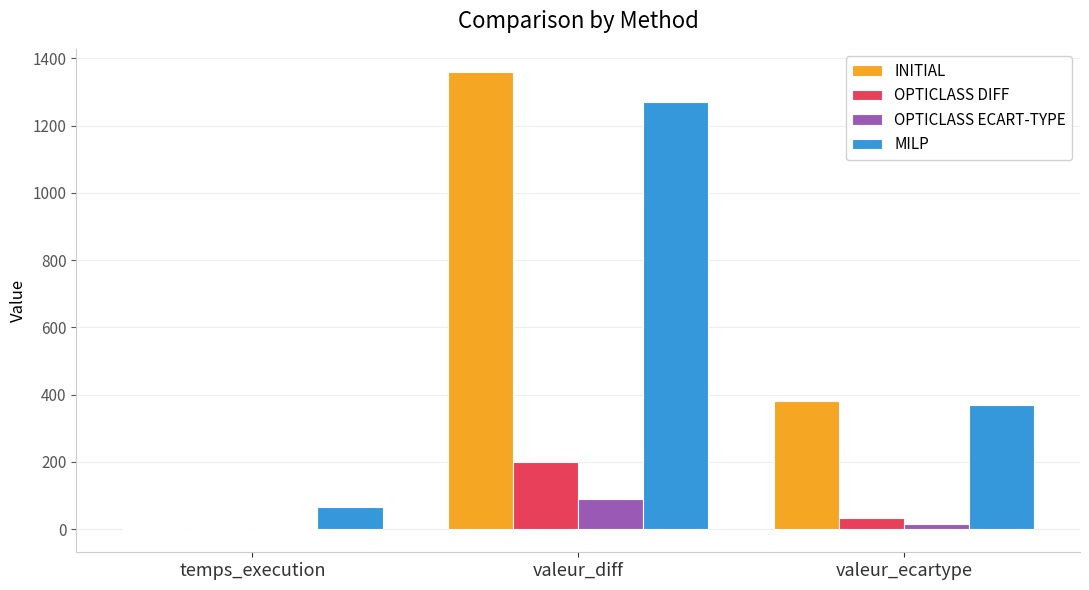

What is the maximum value for INITIAL?

1360.0